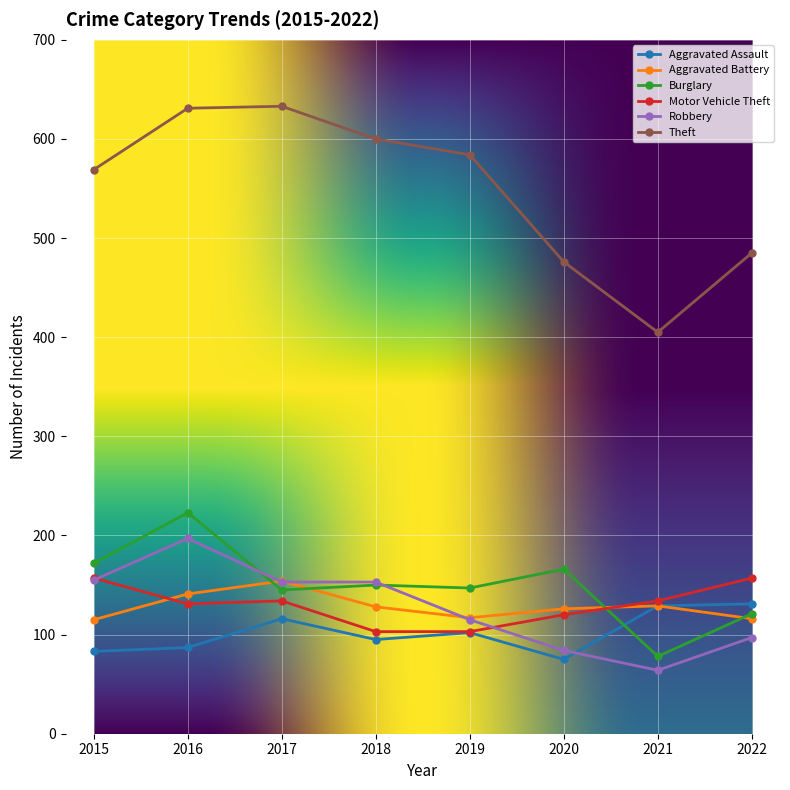

At which label is Aggravated Assault closest to 103?

2019